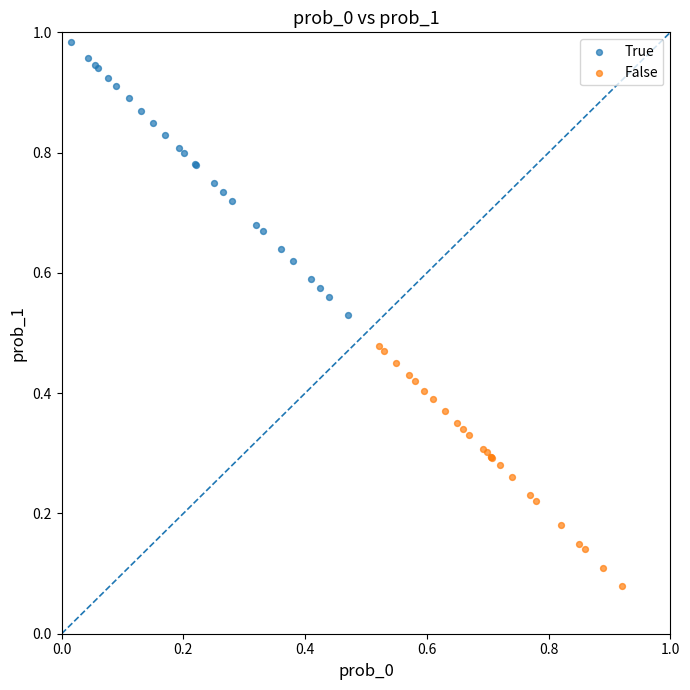

What are all the series names shown in the legend?

True, False